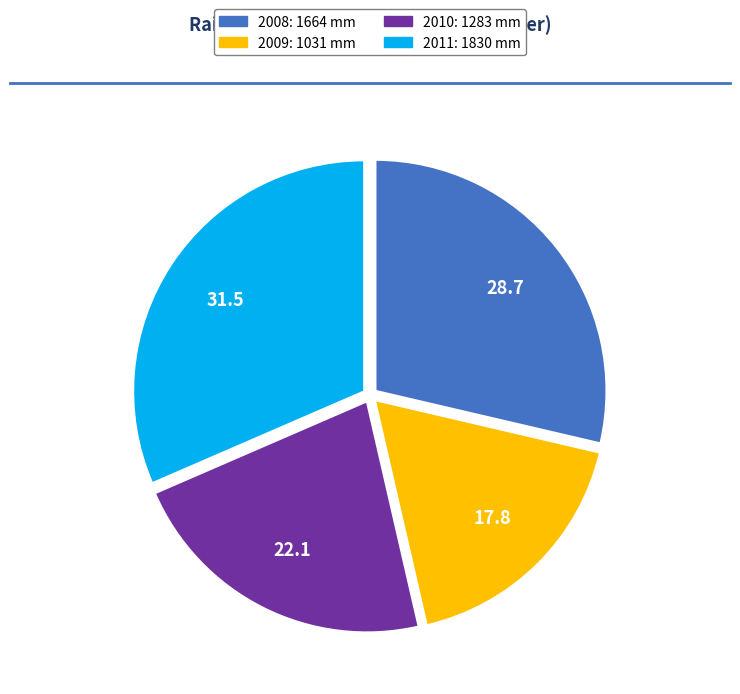

The 2010 slice represents 36% of the pie. True or false?

False